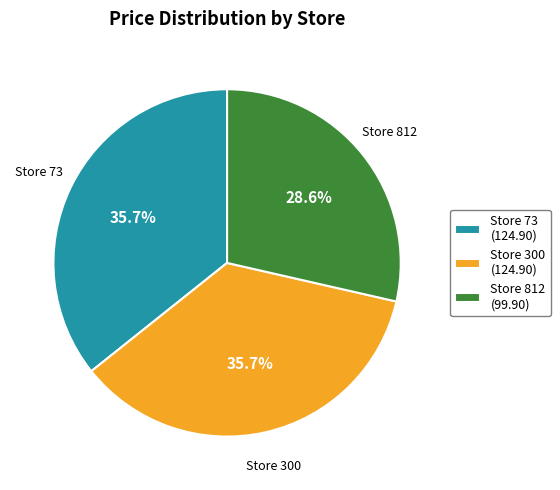

Which has a higher value, Store 812 (99.90) or Store 73 (124.90)?

Store 73 (124.90)